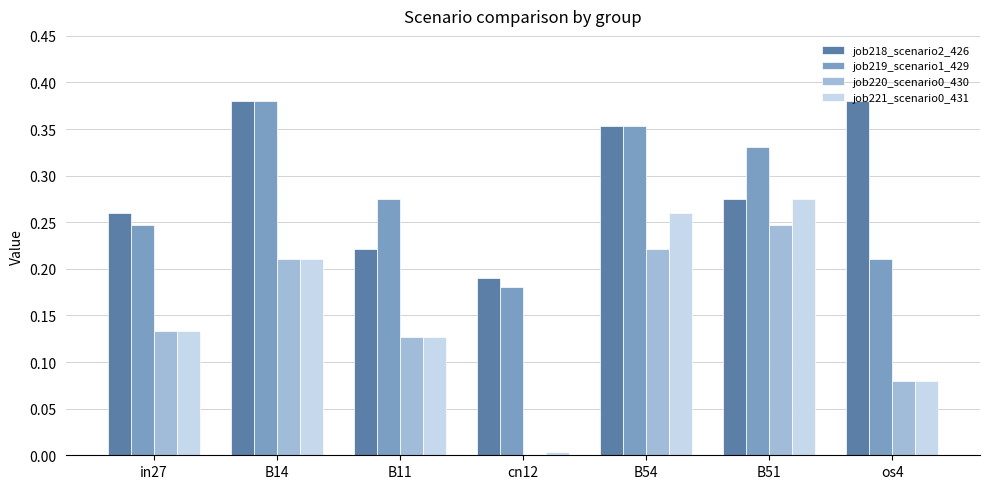

The value of job218_scenario2_426 at B14 is 0.5. True or false?

False